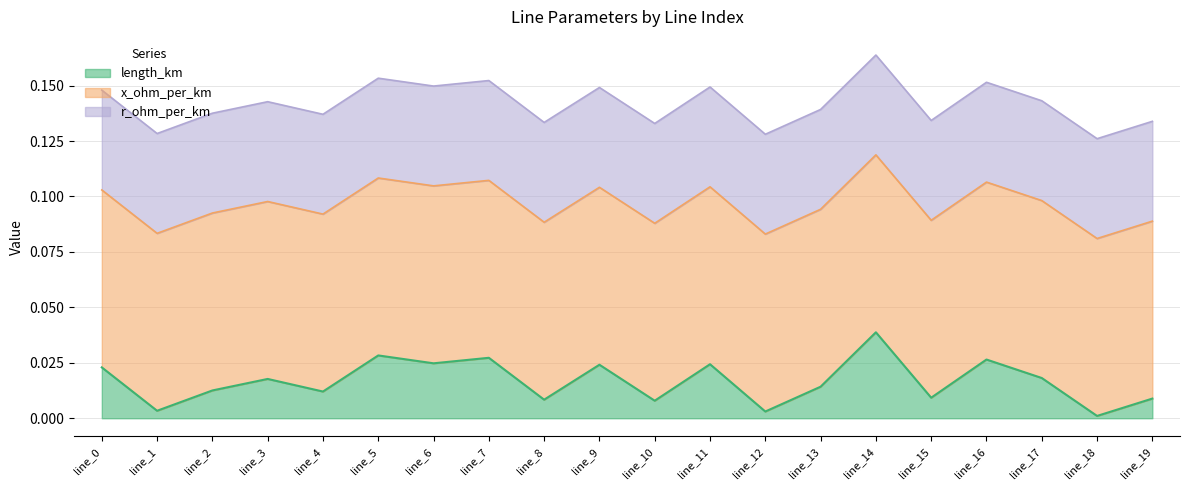

Reading left to right, what are all the values shown in this chart?

length_km: line_0=0.0	line_1=0.0	line_2=0.0	line_3=0.0	line_4=0.0	line_5=0.0	line_6=0.0	line_7=0.0	line_8=0.0	line_9=0.0	line_10=0.0	line_11=0.0	line_12=0.0	line_13=0.0	line_14=0.0	line_15=0.0	line_16=0.0	line_17=0.0	line_18=0.0	line_19=0.0
r_ohm_per_km: line_0=0.1	line_1=0.1	line_2=0.1	line_3=0.1	line_4=0.1	line_5=0.1	line_6=0.1	line_7=0.1	line_8=0.1	line_9=0.1	line_10=0.1	line_11=0.1	line_12=0.1	line_13=0.1	line_14=0.1	line_15=0.1	line_16=0.1	line_17=0.1	line_18=0.1	line_19=0.1
x_ohm_per_km: line_0=0.1	line_1=0.1	line_2=0.1	line_3=0.1	line_4=0.1	line_5=0.1	line_6=0.1	line_7=0.1	line_8=0.1	line_9=0.1	line_10=0.1	line_11=0.1	line_12=0.1	line_13=0.1	line_14=0.1	line_15=0.1	line_16=0.1	line_17=0.1	line_18=0.1	line_19=0.1